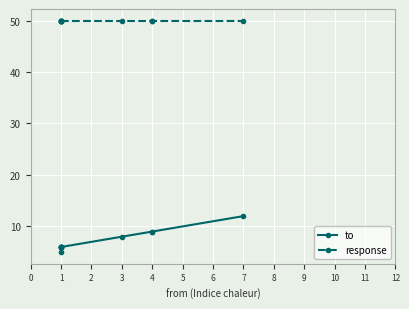

Which series has the largest total across all categories?

response